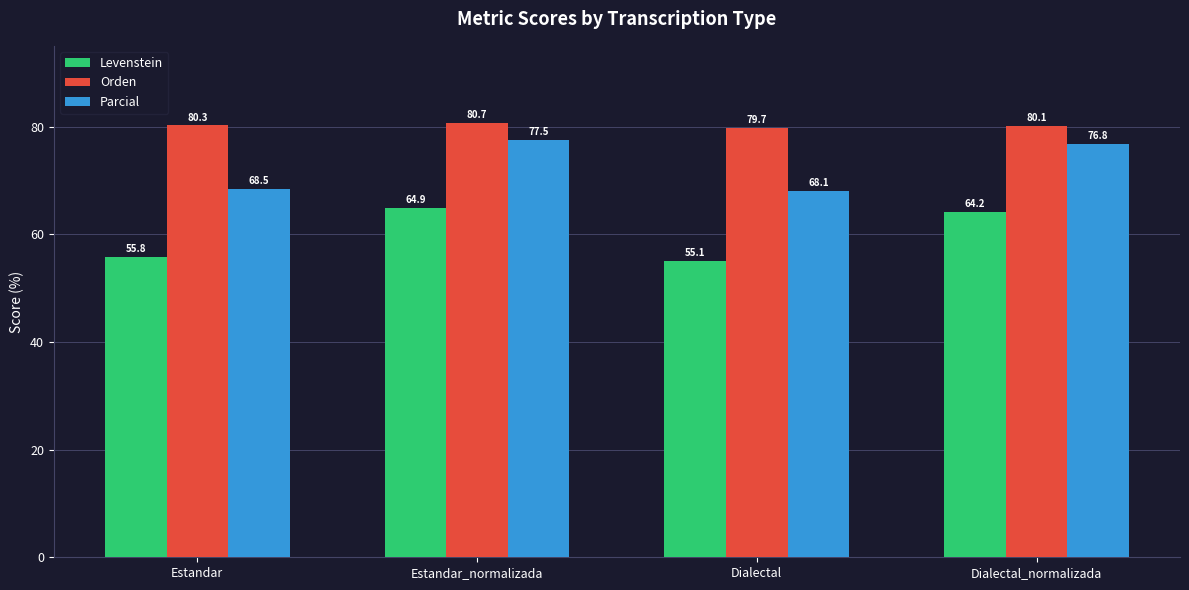

The value of Orden at Estandar_normalizada is 80.7. True or false?

True